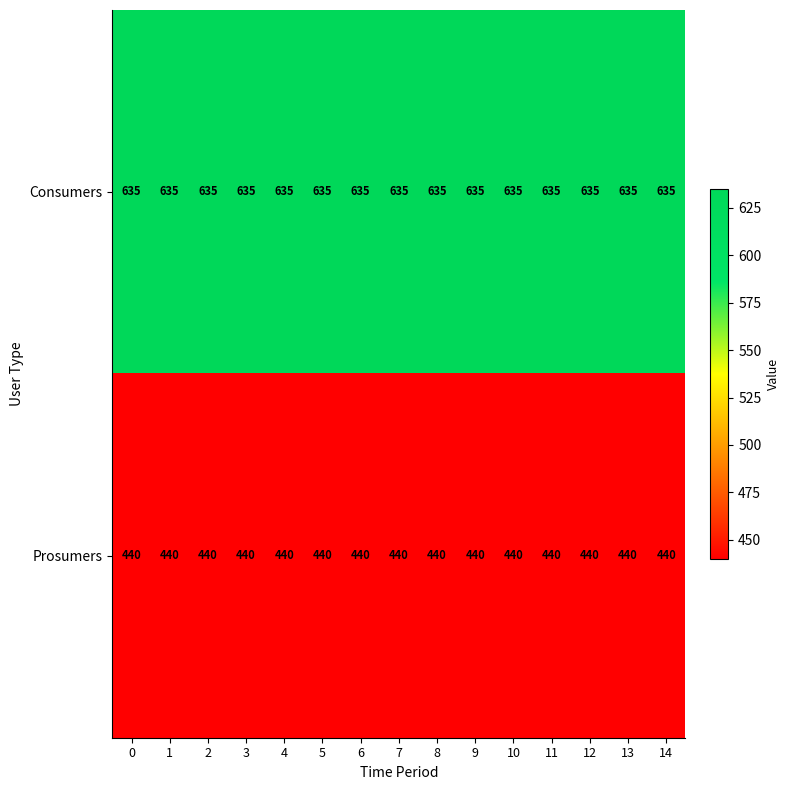

At how many categories does at least one series exceed 462?

15